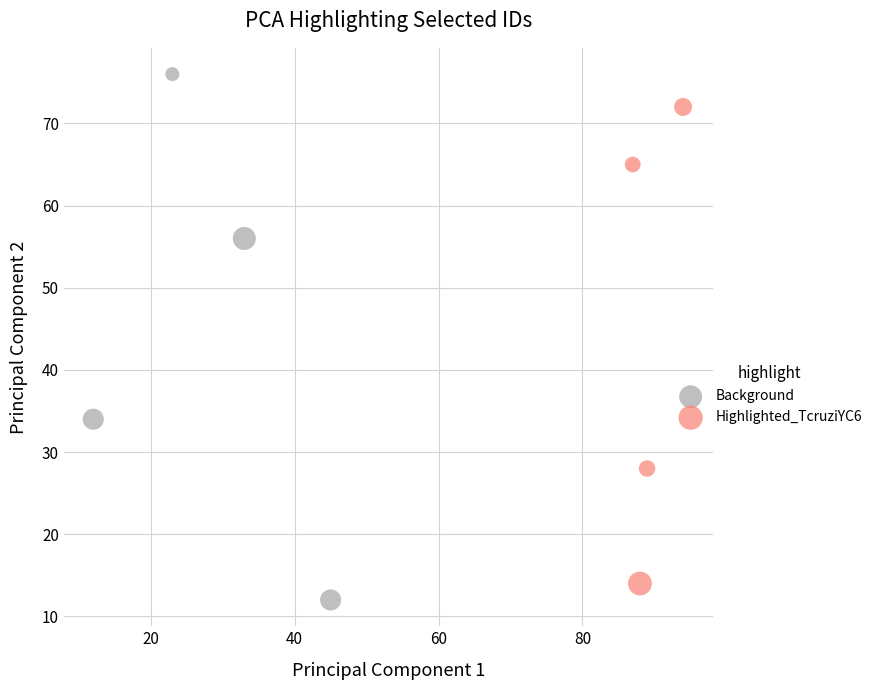

Which series has the widest spread of Y values?

Background